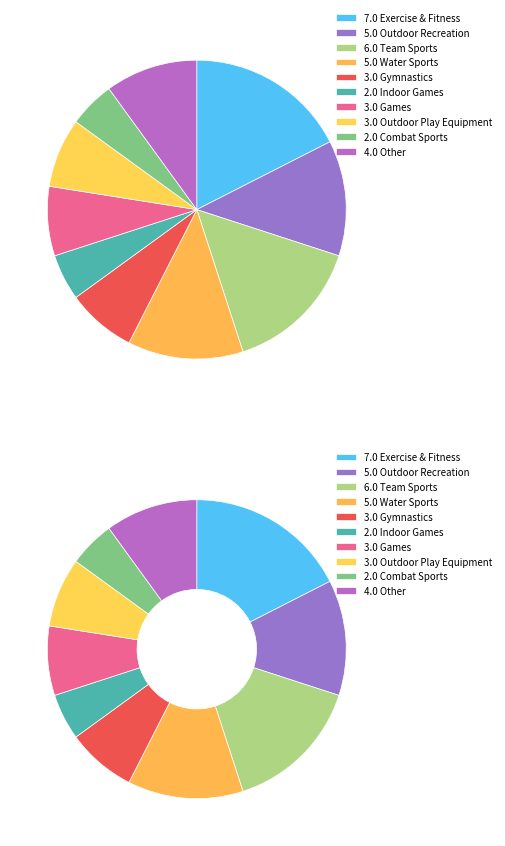

To the nearest percent, what percentage of the pie is Games?

8%